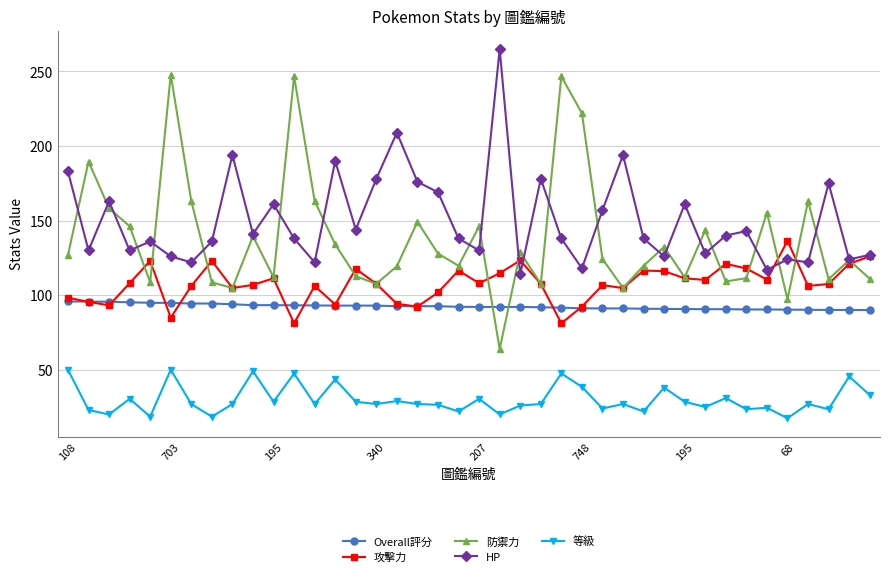

True or false: HP has more than 2 interior local peaks.

True